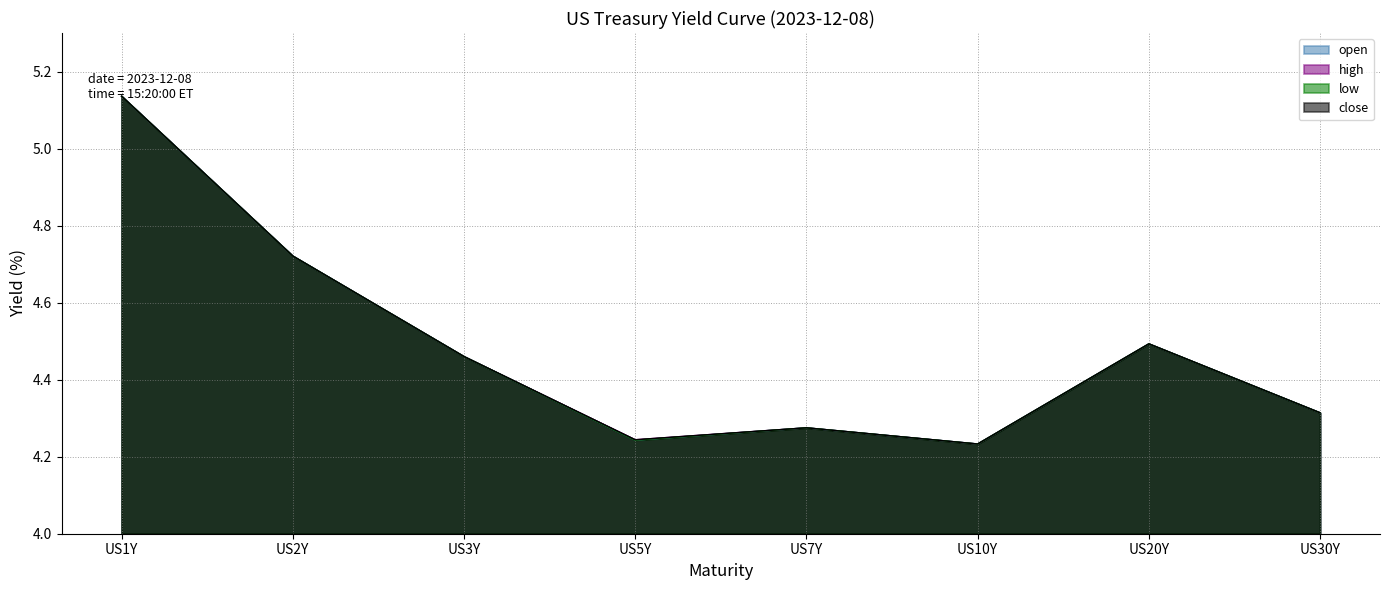

At how many categories does at least one series exceed 4?

8